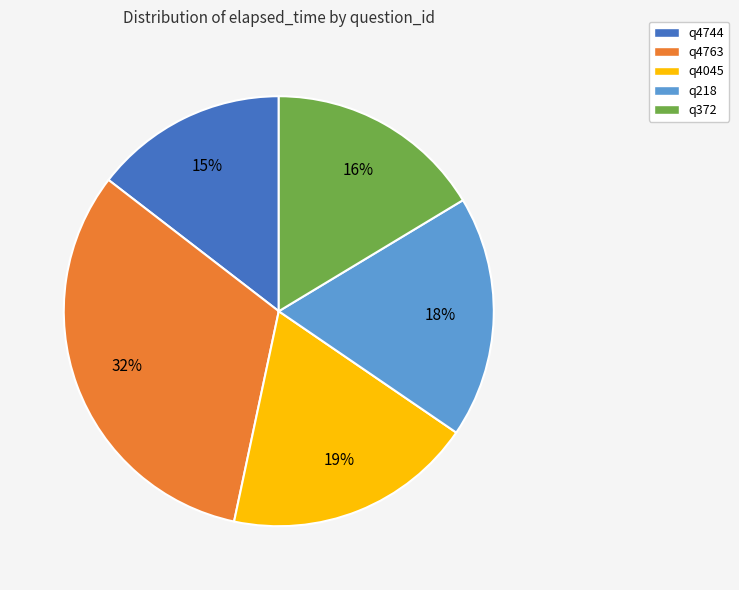

Approximately how many times larger is the value at q4045 compared to q4763?

0.6